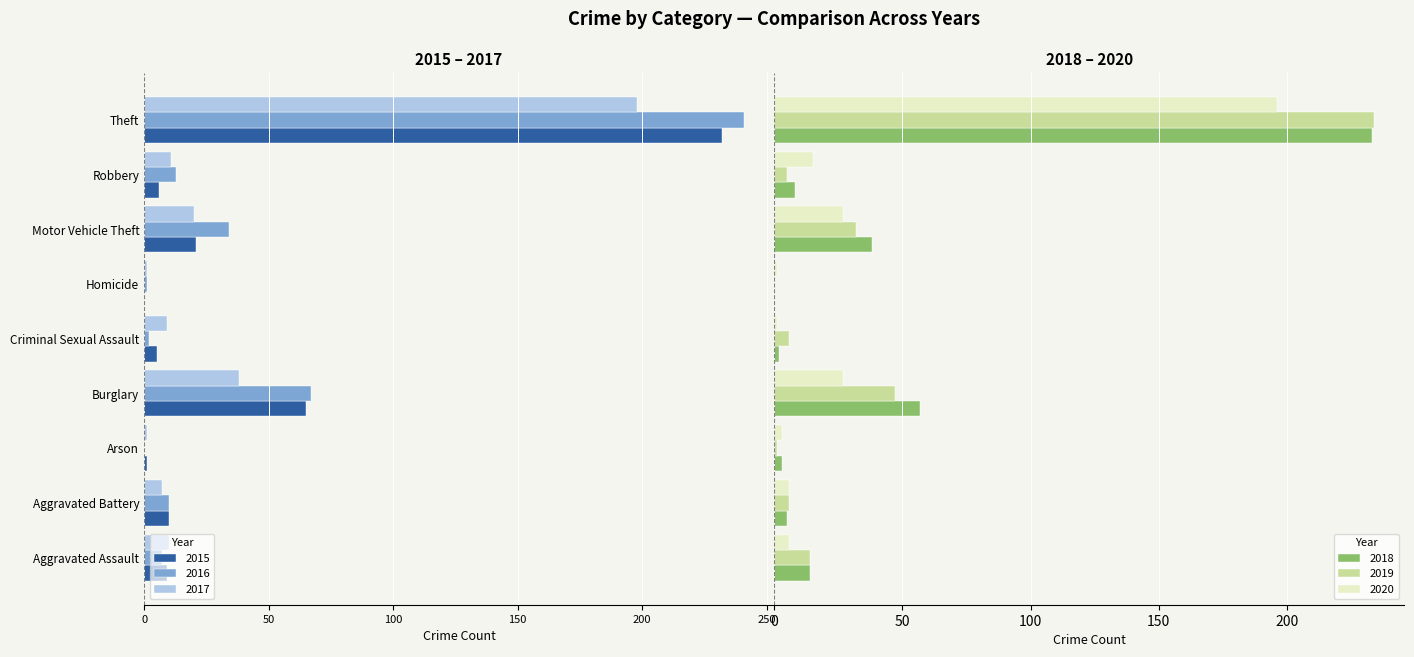

Which category has the highest value in the 2016 series?

Arson